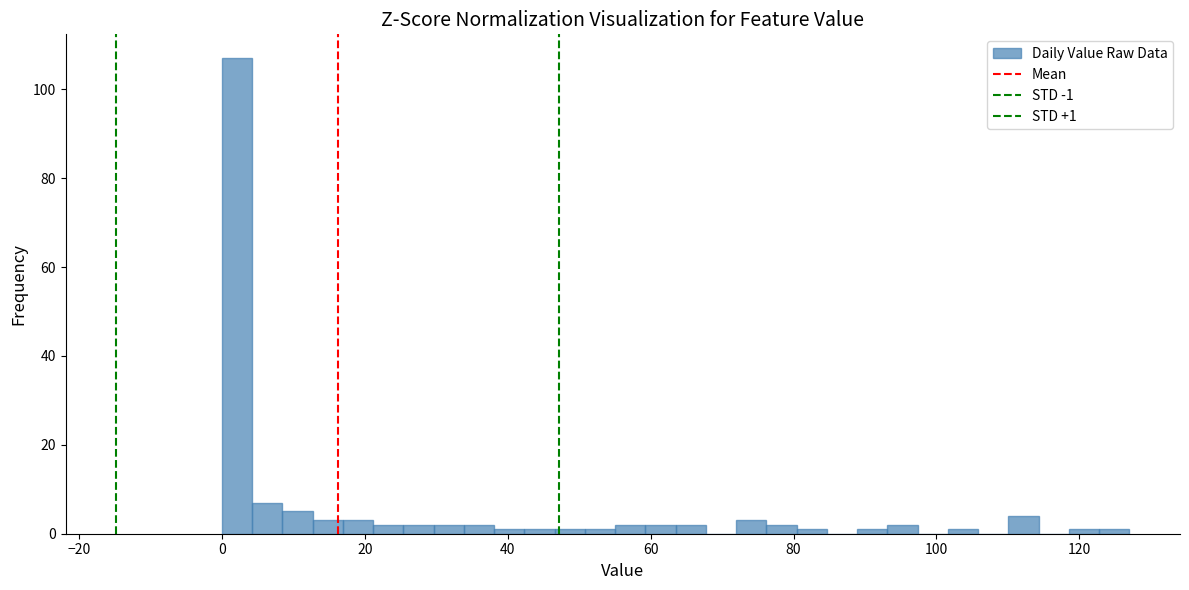

Read against the x-axis, roughly where is the centre of the tallest bar?

2